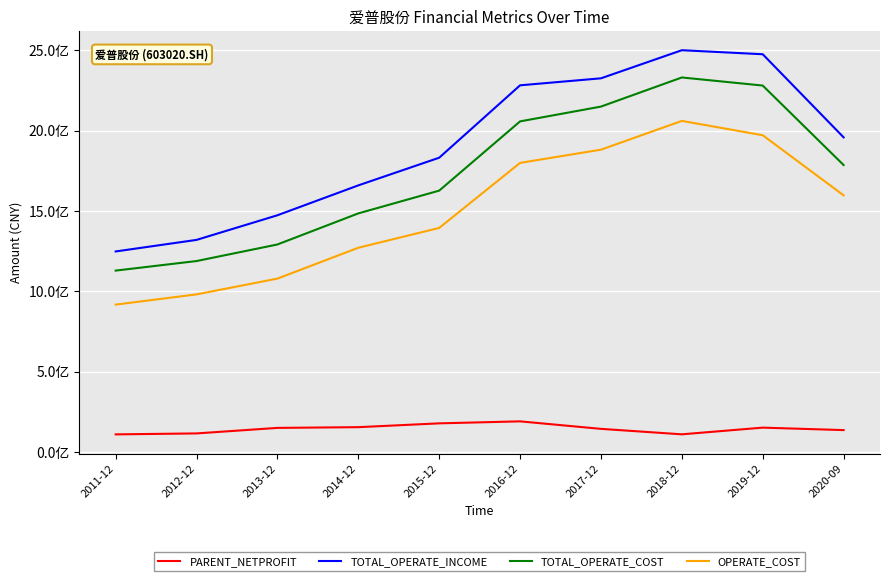

What are all the series names shown in the legend?

PARENT_NETPROFIT, TOTAL_OPERATE_INCOME, TOTAL_OPERATE_COST, OPERATE_COST